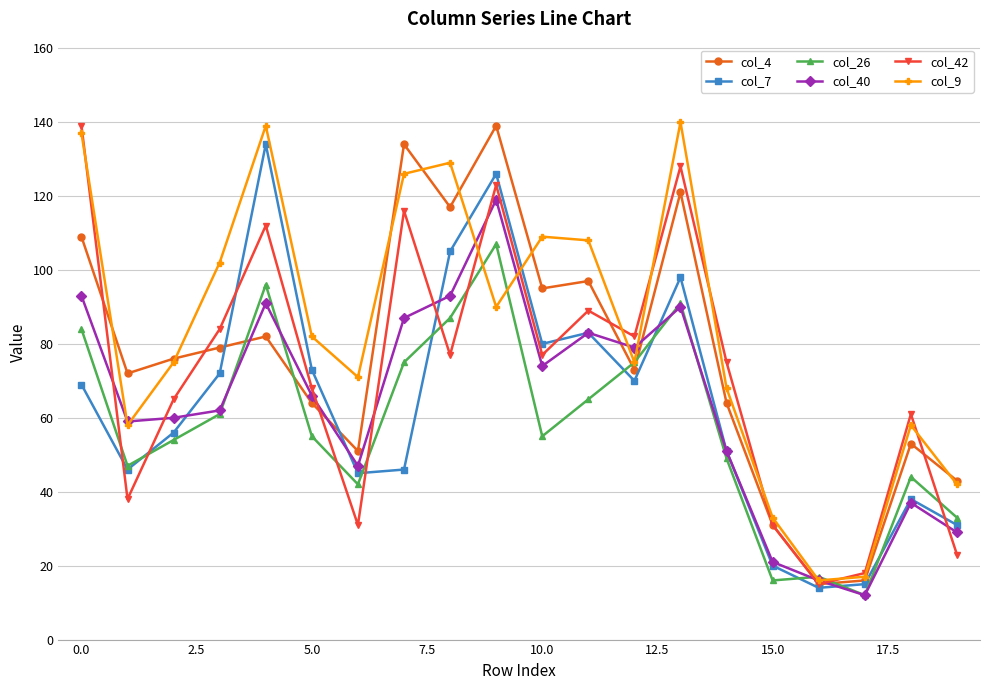

True or false: col_26 and col_42 intersect in this chart.

True